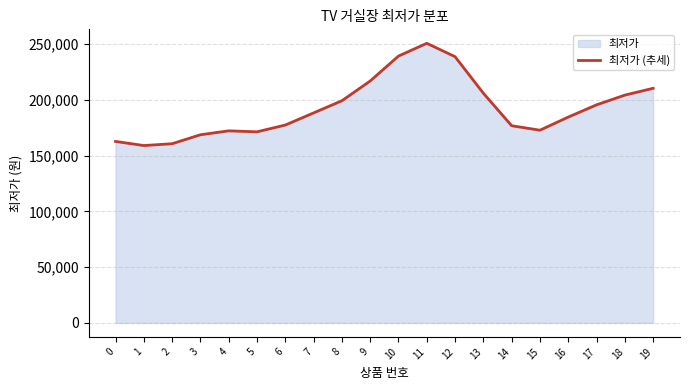

What is the value of the 3rd point from the left?

160677